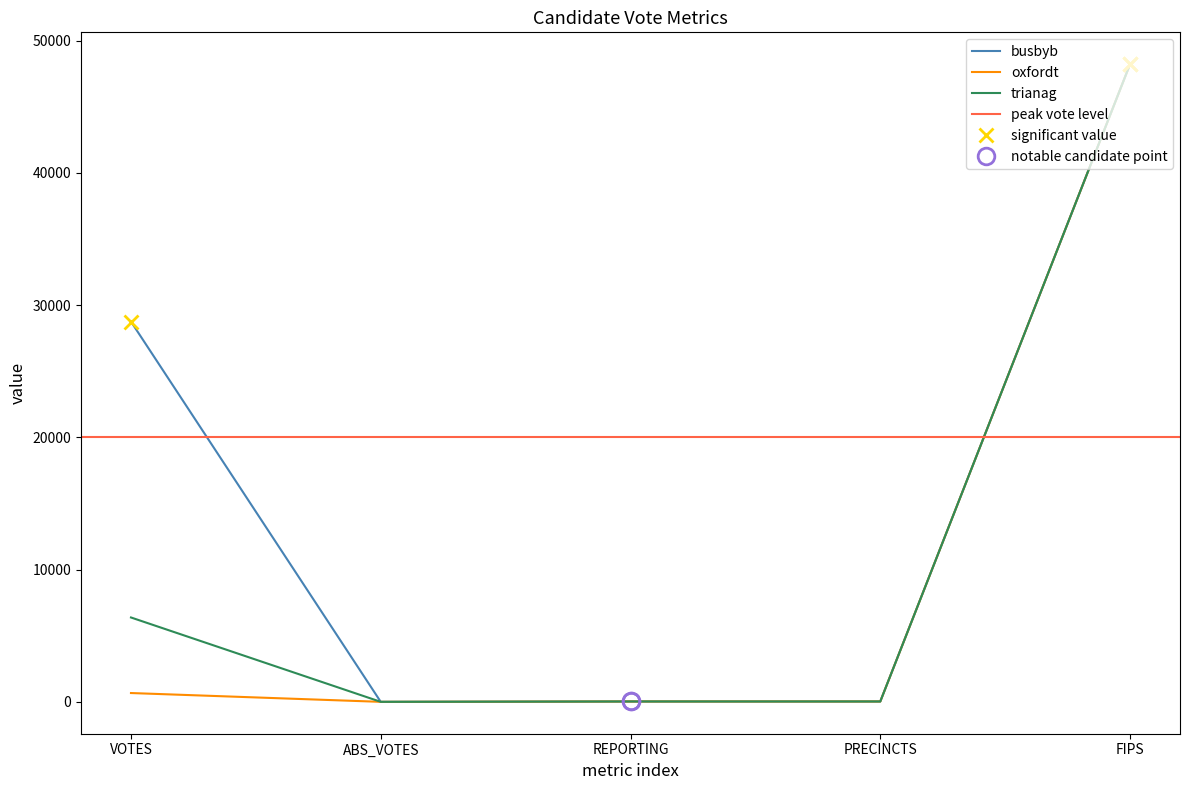

True or false: busbyb and trianag intersect in this chart.

False